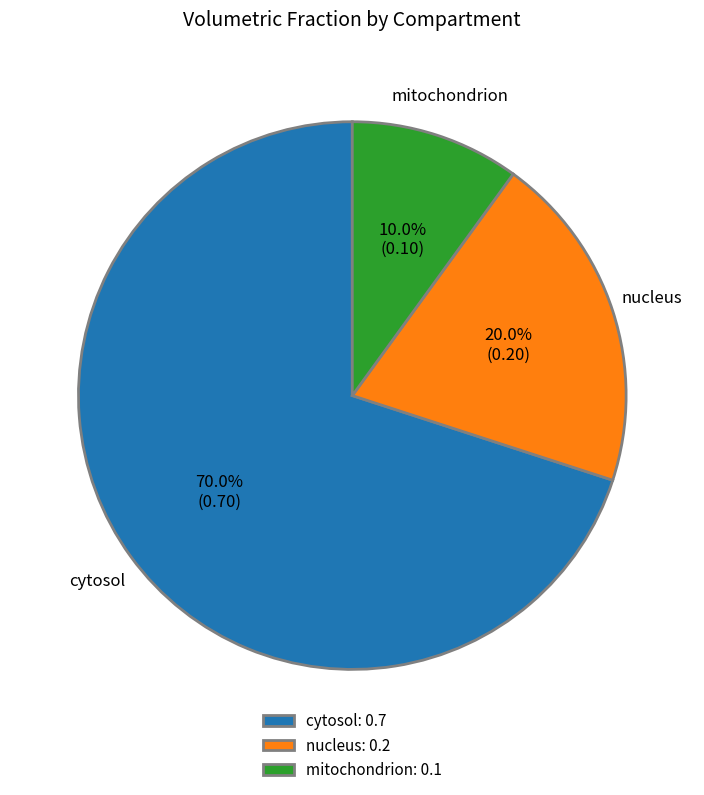

True or false: cytosol accounts for 56% of the total.

False